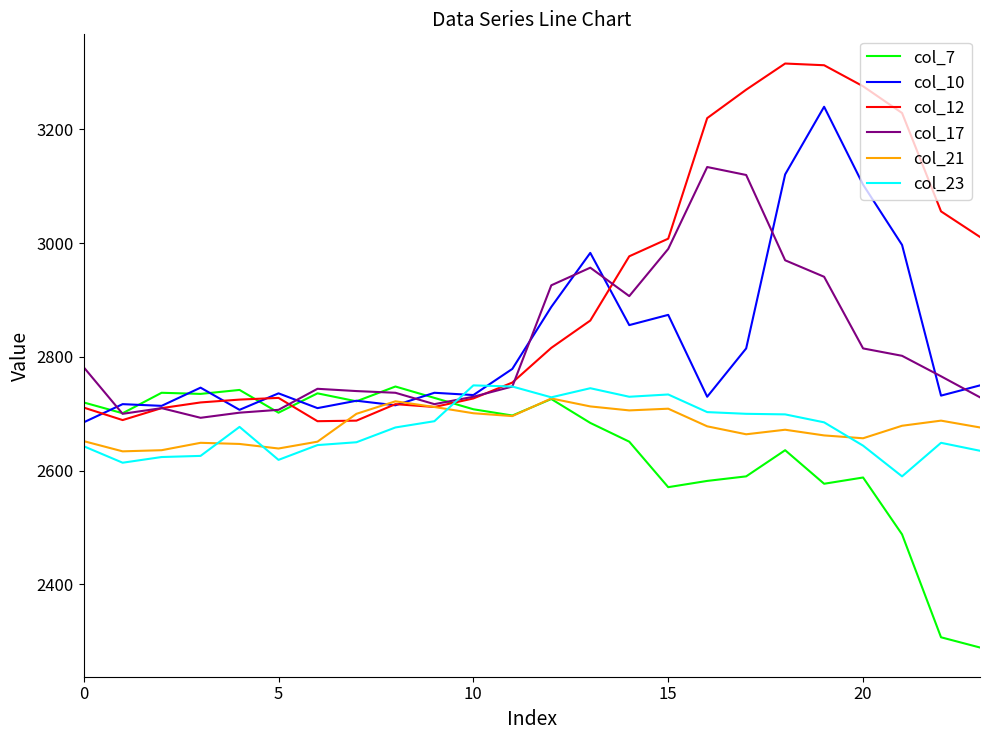

Which series has the largest total across all categories?

col_12